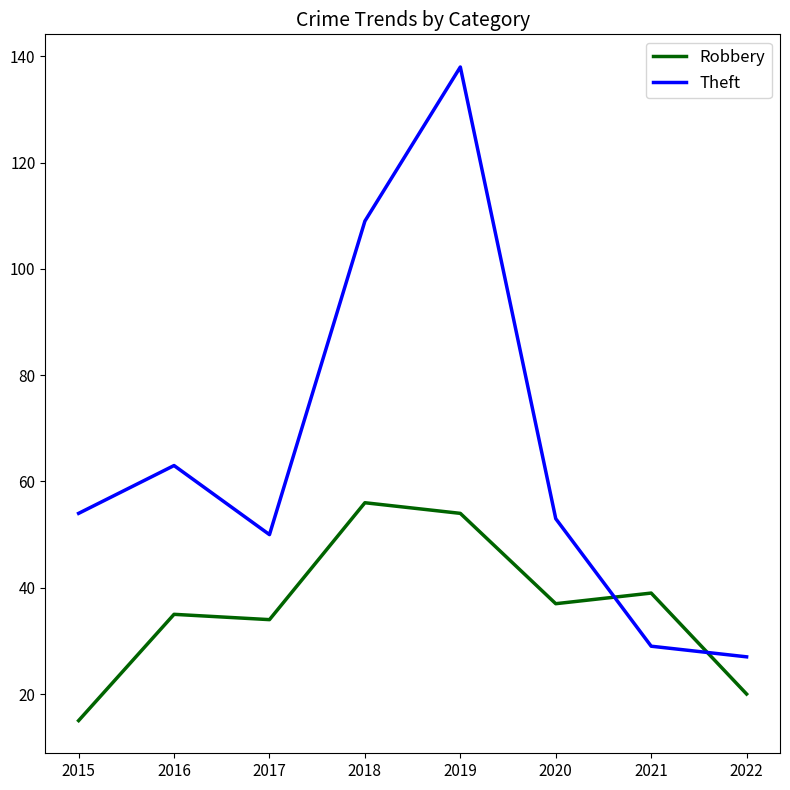

In Robbery, how many points are higher than both neighbors (excluding endpoints)?

3